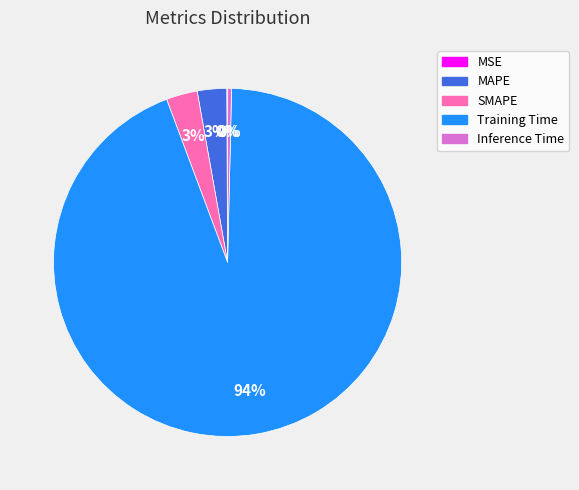

To the nearest percent, what is the average slice percentage?

20%